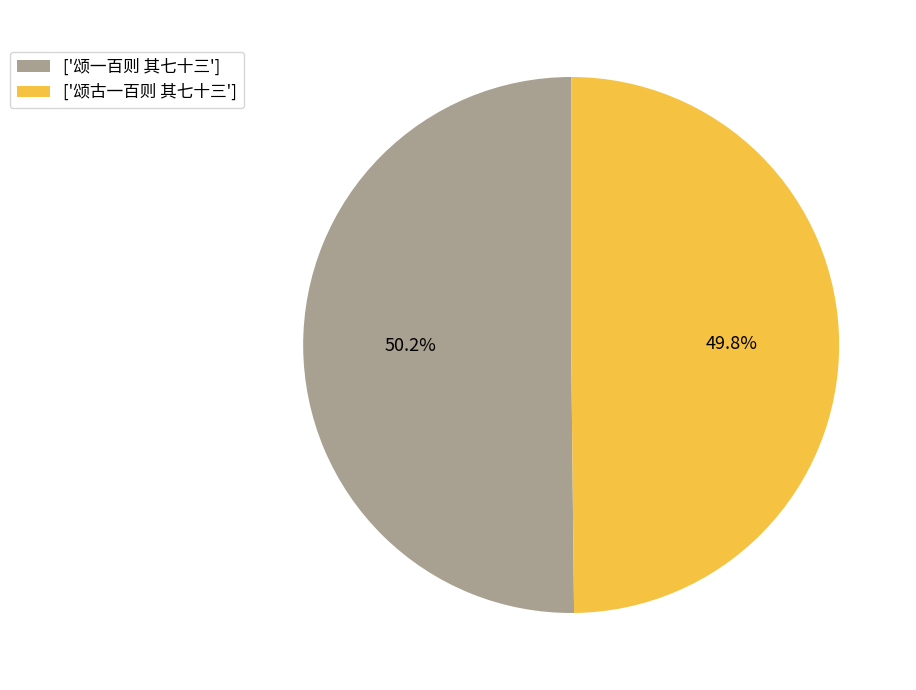

Is there any slice that represents more than half of the pie?

Yes